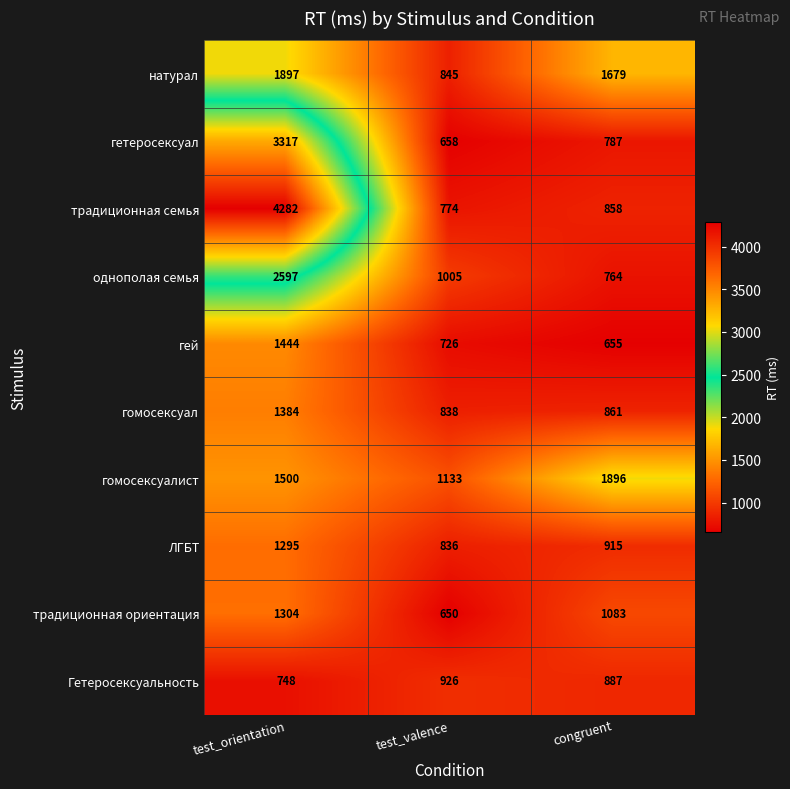

What is the maximum value for традиционная семья?

4282